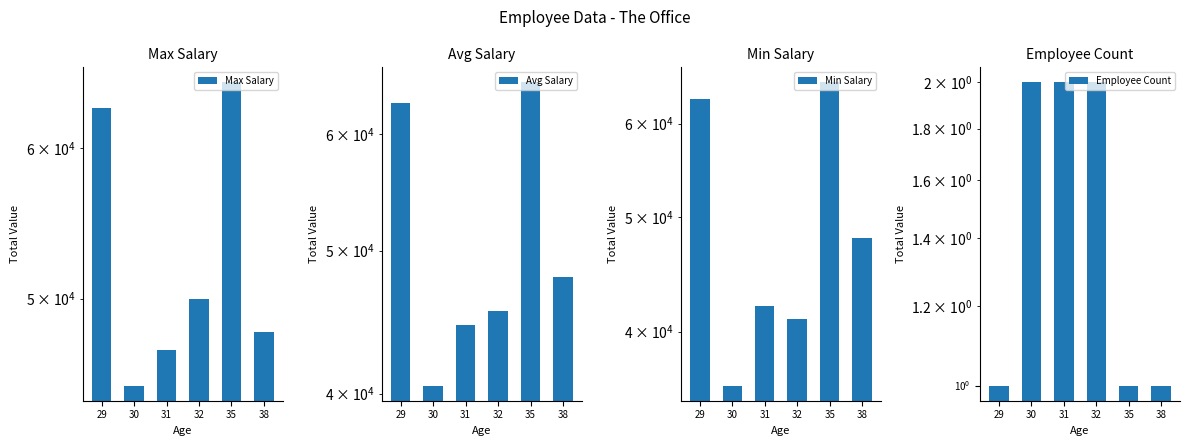

Rank the series at 38 from highest to lowest value.

Max Salary, Avg Salary, Min Salary, Employee Count